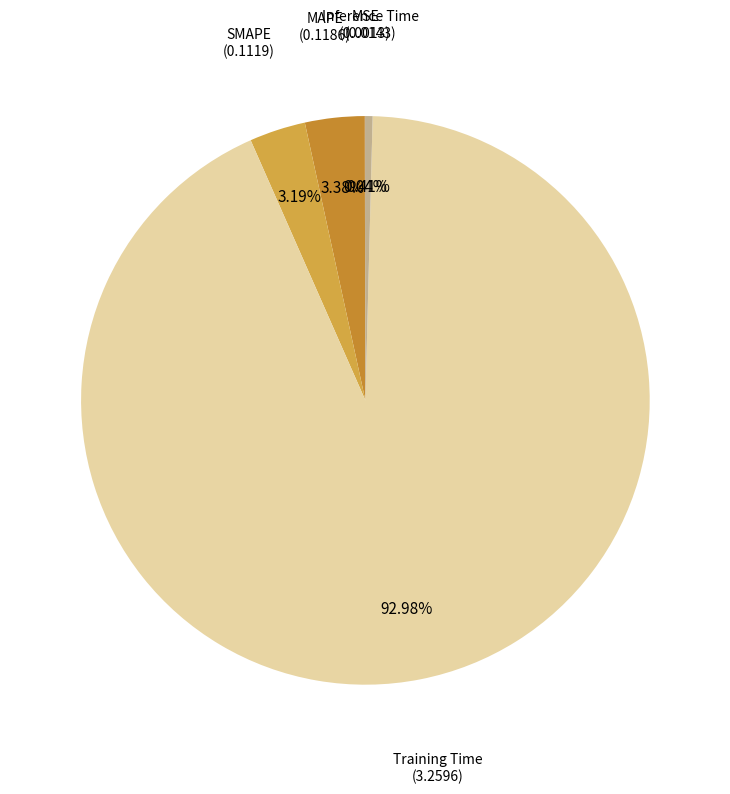

Which category has the biggest portion of the pie?

Training Time